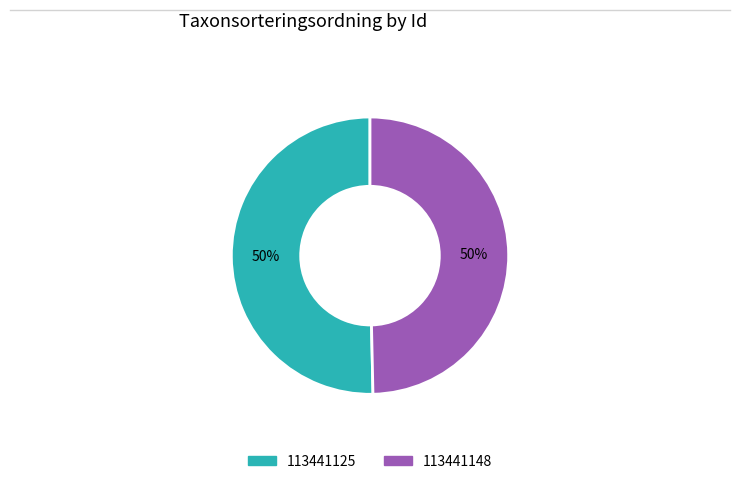

Is the sum of 113441148 and 113441125 greater than half?

Yes